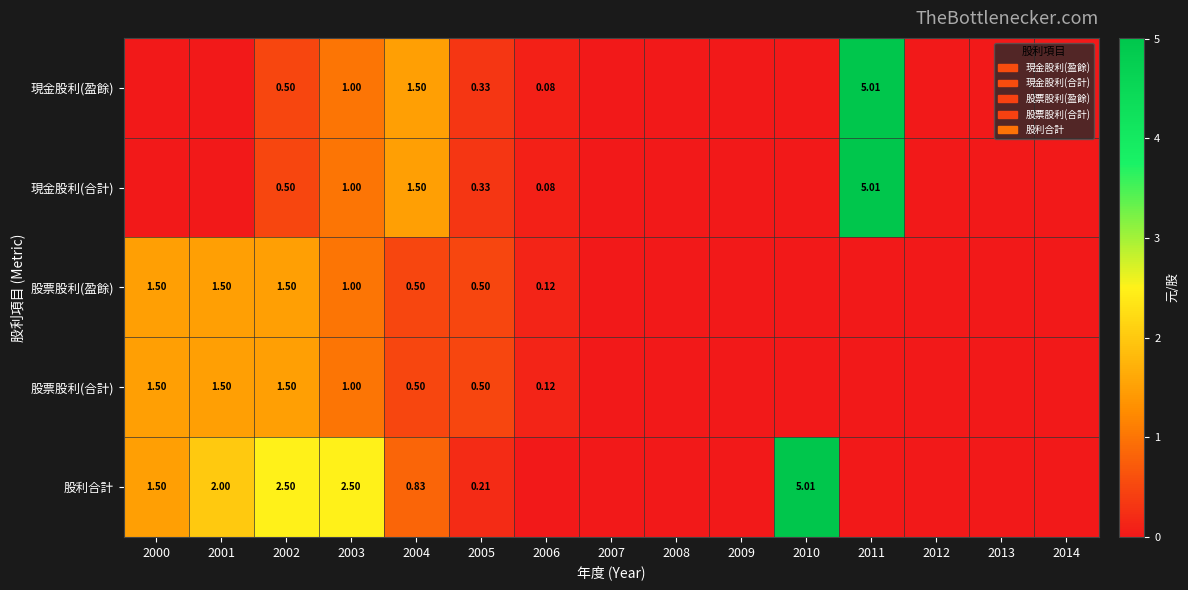

At which category is the sum across all series the highest?

2011